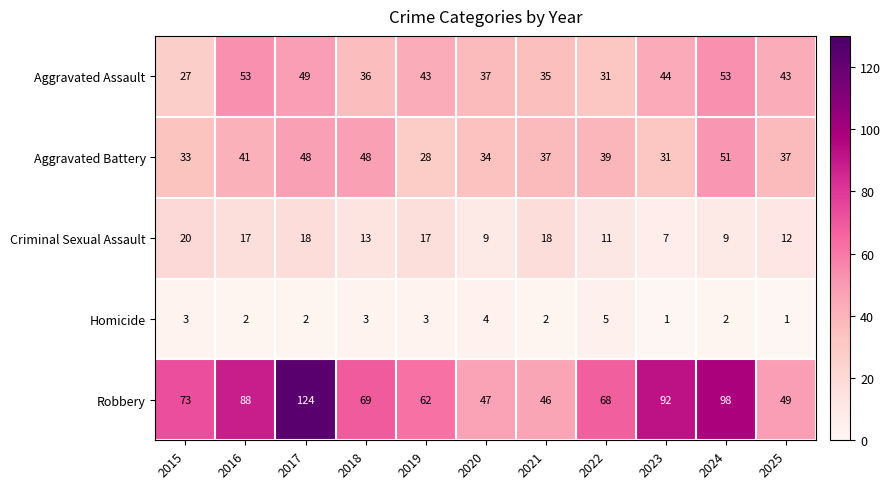

Which series has the largest total across all categories?

Robbery